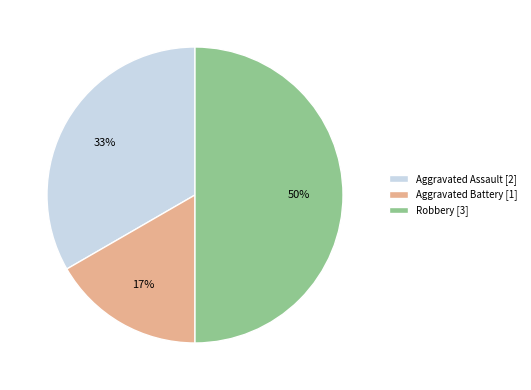

Combined, do Robbery [3] and Aggravated Assault [2] account for over 50%?

Yes